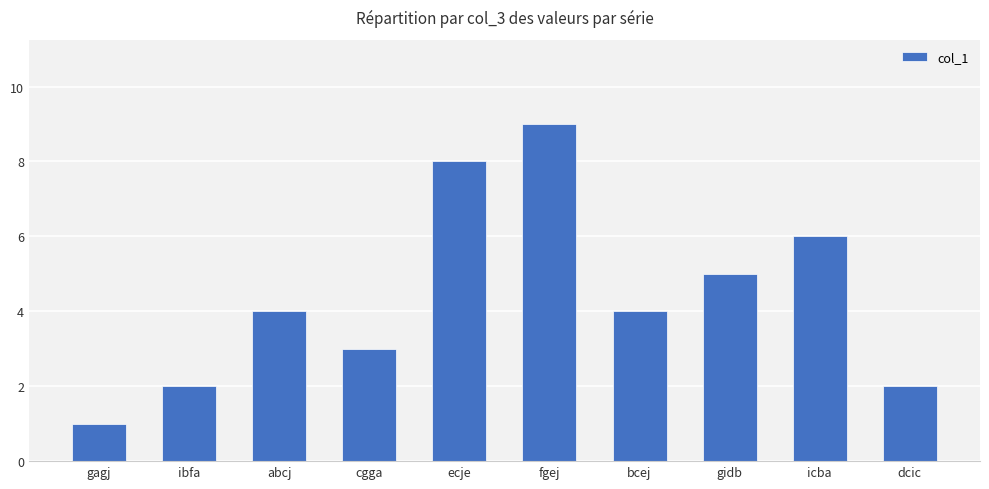

What is the greatest value displayed?

9